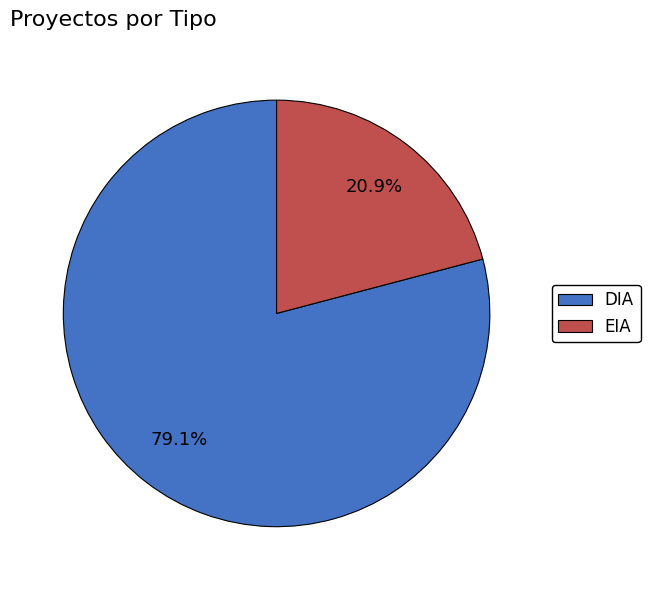

To the nearest percent, what is the difference between the largest and smallest slice percentages?

58%